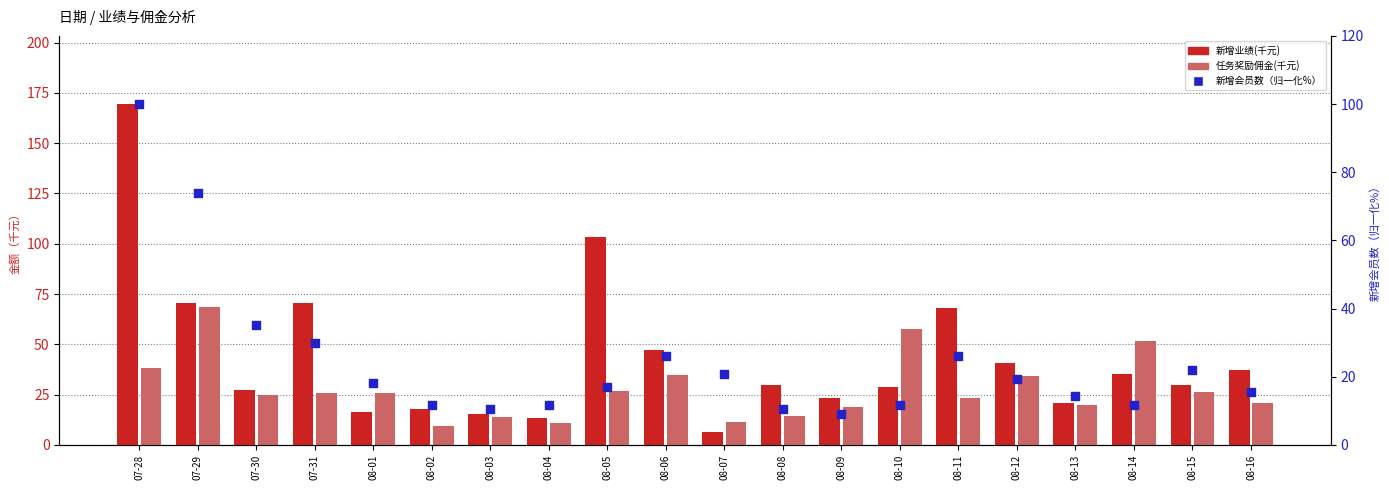

Which series contains the lowest Y value?

新增业绩(千元)